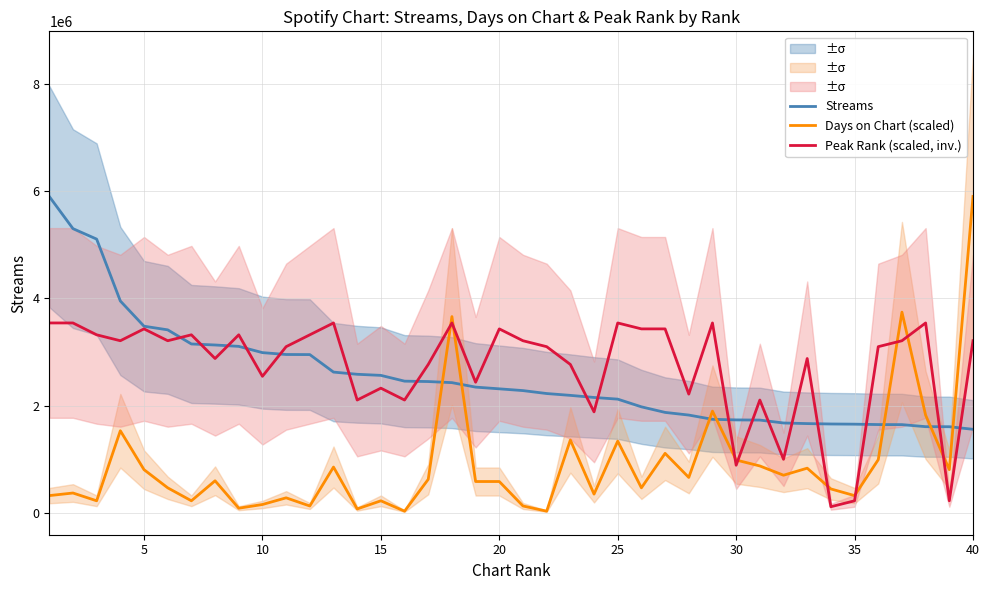

What is the maximum value for Peak Rank (scaled, inv.)?

3541687.2